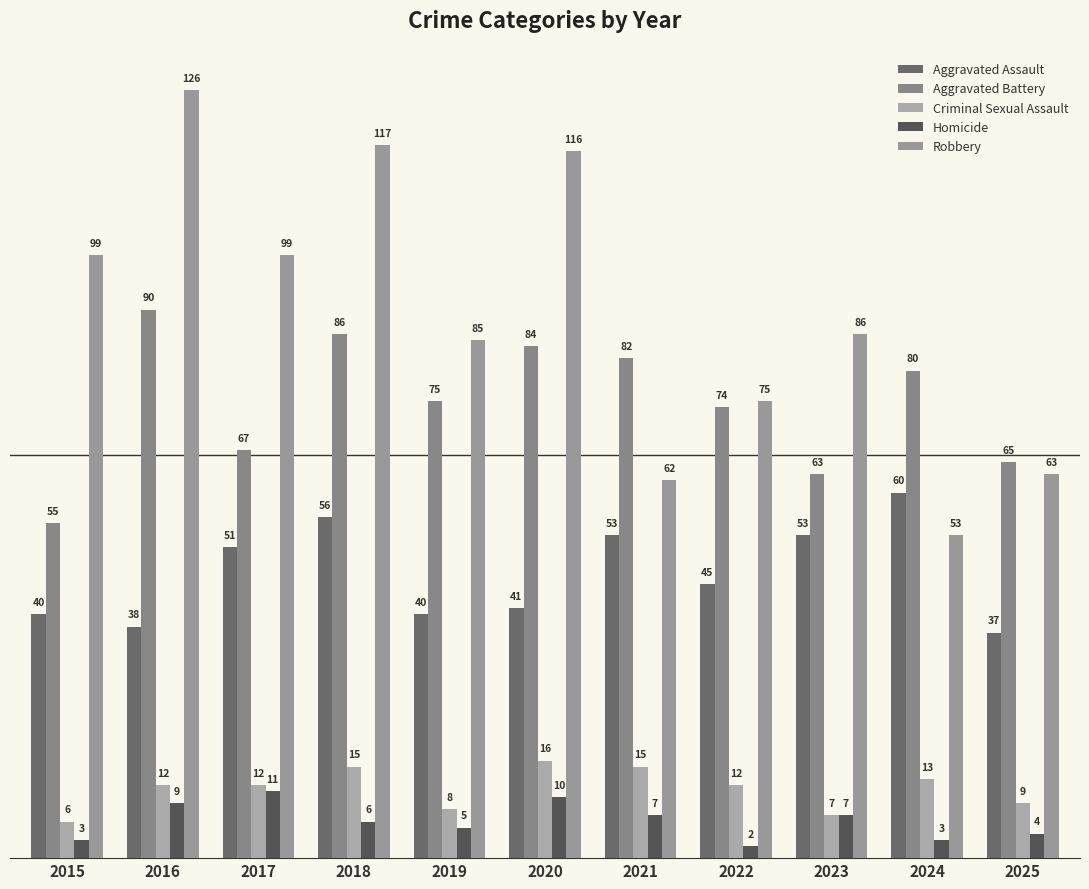

What is the sum of all Aggravated Assault values?

514